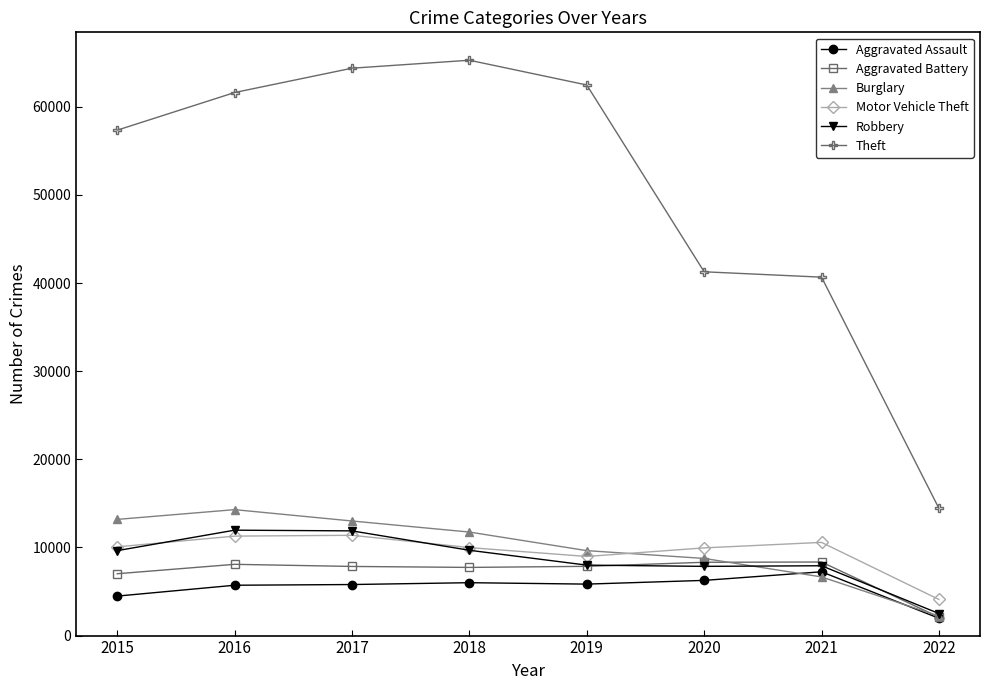

True or false: Robbery has more than 2 interior local peaks.

False